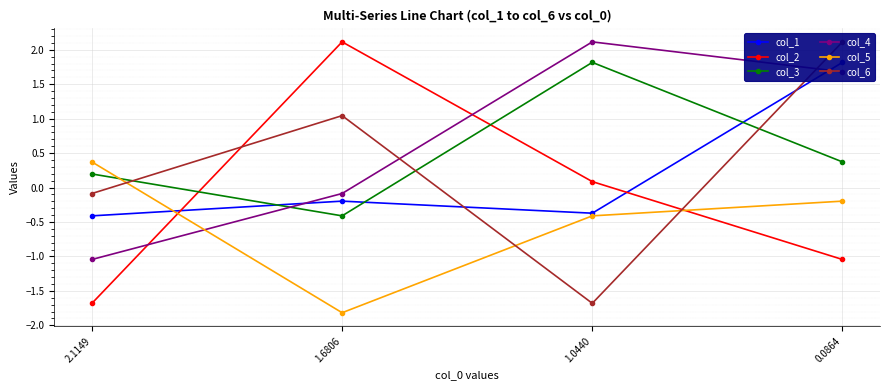

Which series ends up on top after the final intersection of col_1 and col_2?

col_1